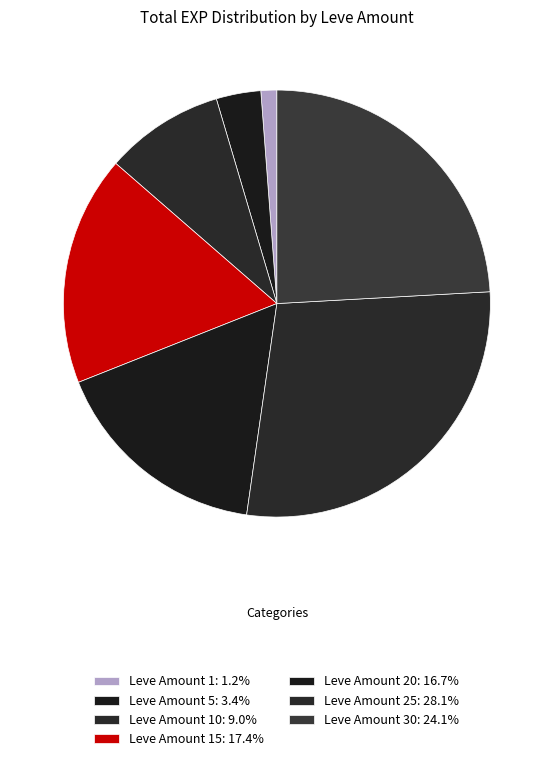

Count the number of slices in the pie.

7